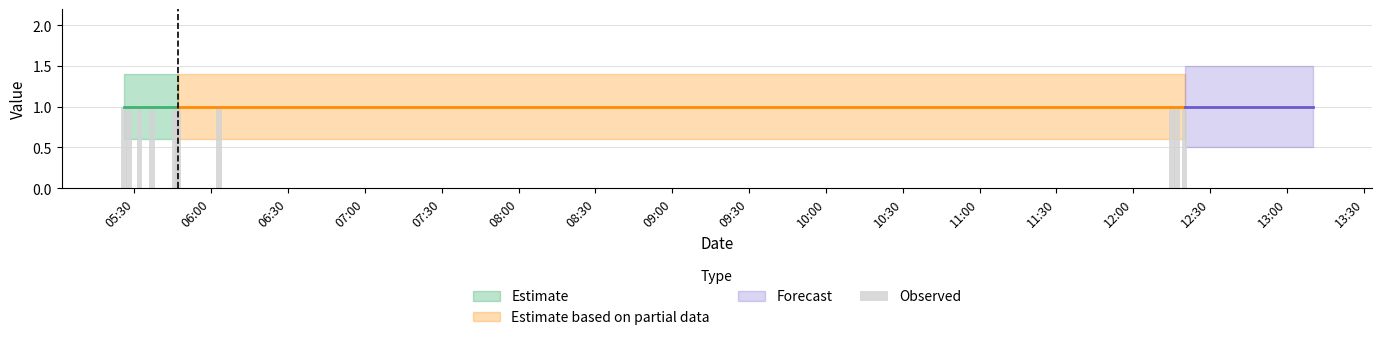

What value does the Observed series have at 2019-11-27 12:15:00?

1.0